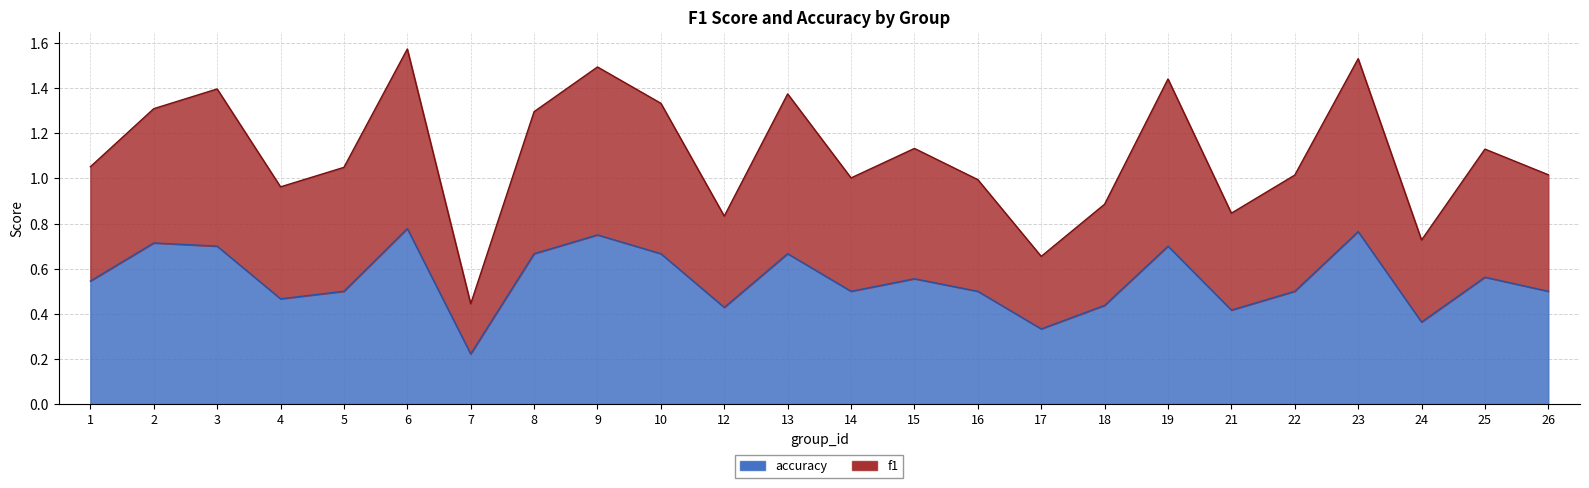

Which series has the largest range (max minus min)?

f1